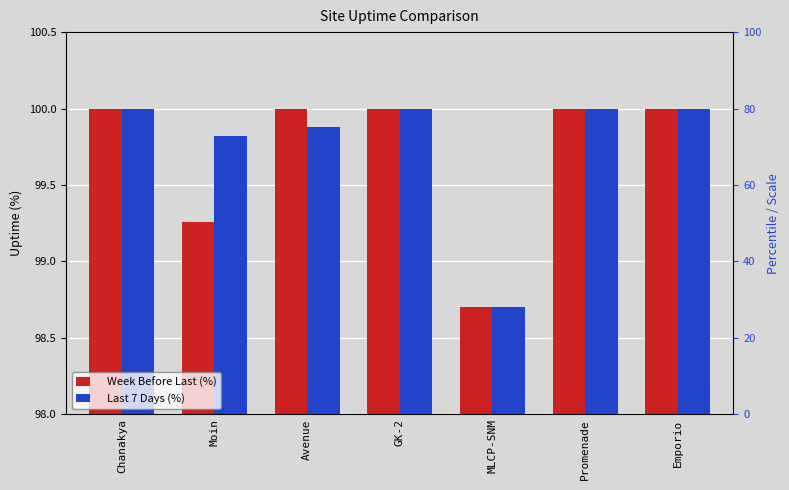

At which category is the sum across all series the highest?

Chanakya